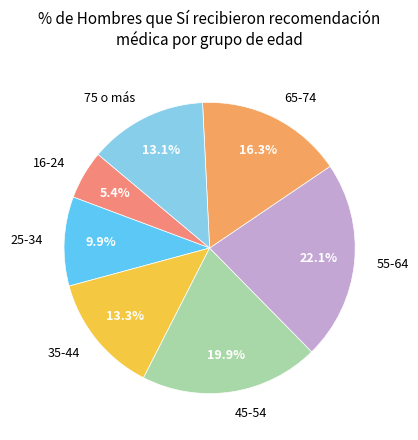

Which category has the biggest portion of the pie?

55-64